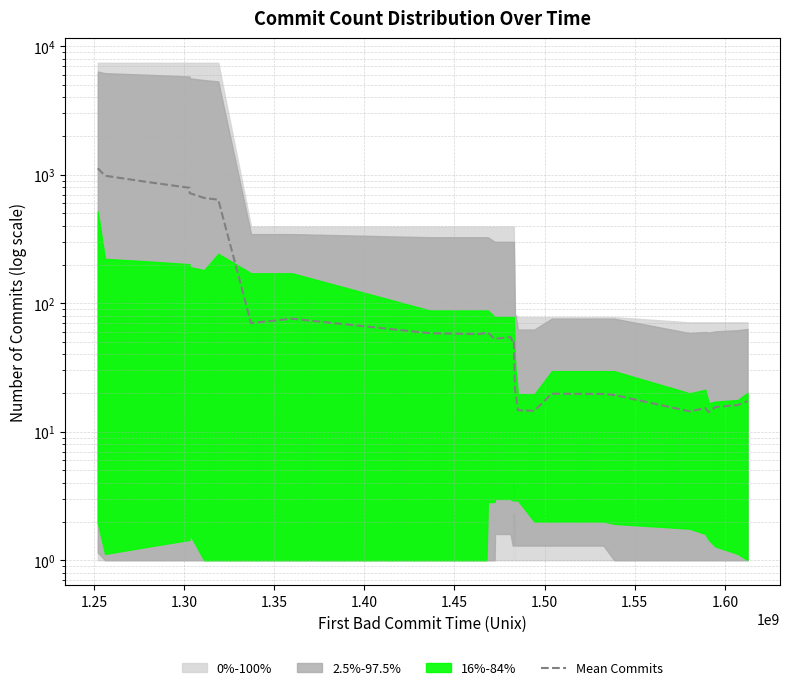

How many lines are shown in the chart?

1